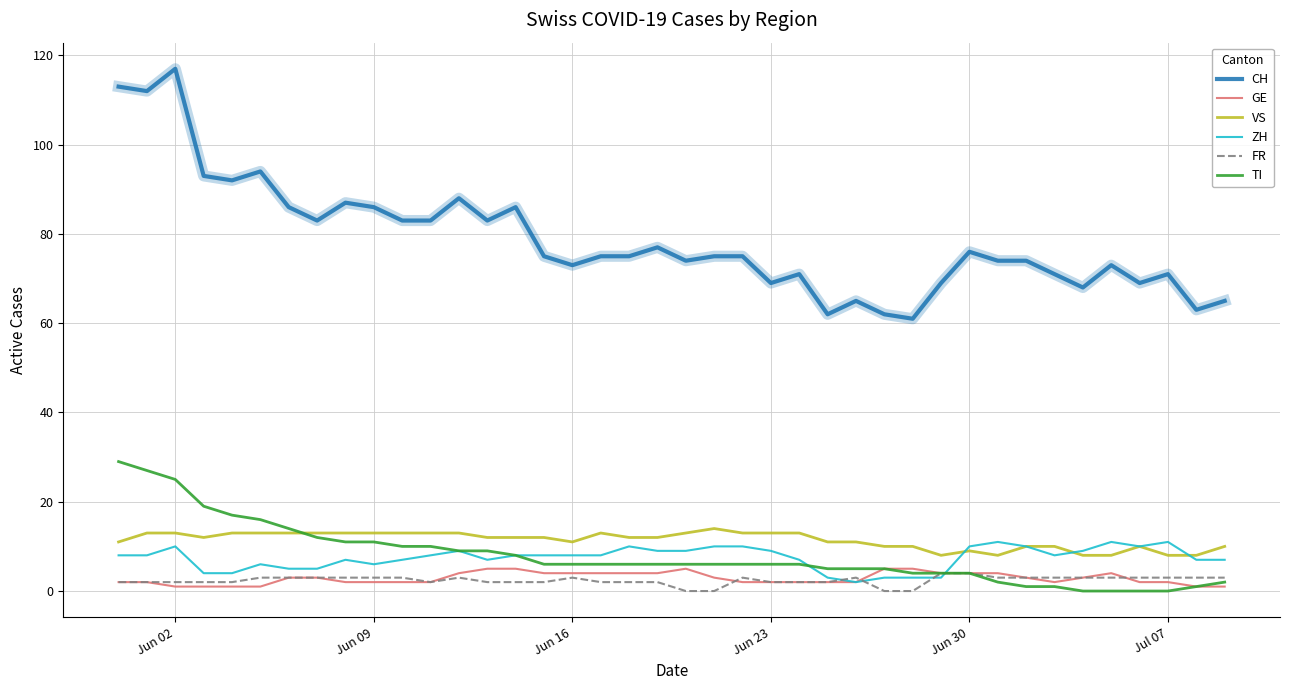

Reading right to left, list all the values displayed in this chart.

CH: 65	63	71	69	73	68	71	74	74	76	69	61	62	65	62	71	69	75	75	74	77	75	75	73	75	86	83	88	83	83	86	87	83	86	94	92	93	117	112	113
GE: 1	1	2	2	4	3	2	3	4	4	4	5	5	2	2	2	2	2	3	5	4	4	4	4	4	5	5	4	2	2	2	2	3	3	1	1	1	1	2	2
VS: 10	8	8	10	8	8	10	10	8	9	8	10	10	11	11	13	13	13	14	13	12	12	13	11	12	12	12	13	13	13	13	13	13	13	13	13	12	13	13	11
ZH: 7	7	11	10	11	9	8	10	11	10	3	3	3	2	3	7	9	10	10	9	9	10	8	8	8	8	7	9	8	7	6	7	5	5	6	4	4	10	8	8
FR: 3	3	3	3	3	3	3	3	3	4	4	0	0	3	2	2	2	3	0	0	2	2	2	3	2	2	2	3	2	3	3	3	3	3	3	2	2	2	2	2
TI: 2	1	0	0	0	0	1	1	2	4	4	4	5	5	5	6	6	6	6	6	6	6	6	6	6	8	9	9	10	10	11	11	12	14	16	17	19	25	27	29